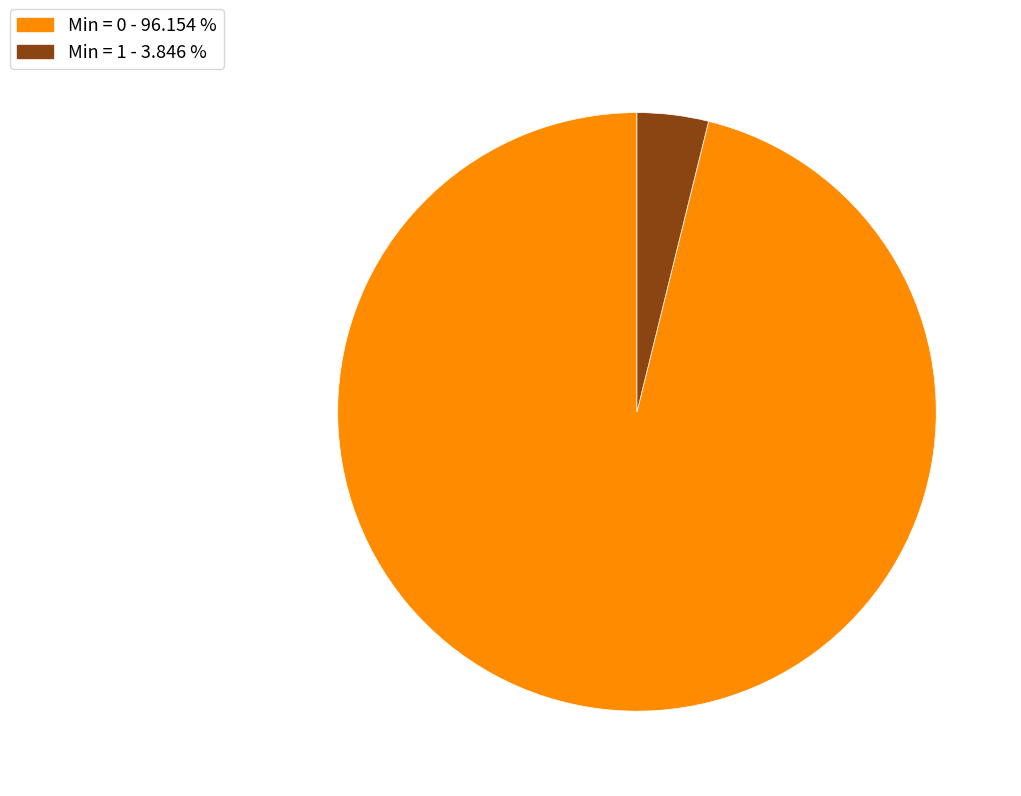

Is there a majority slice in this chart?

Yes